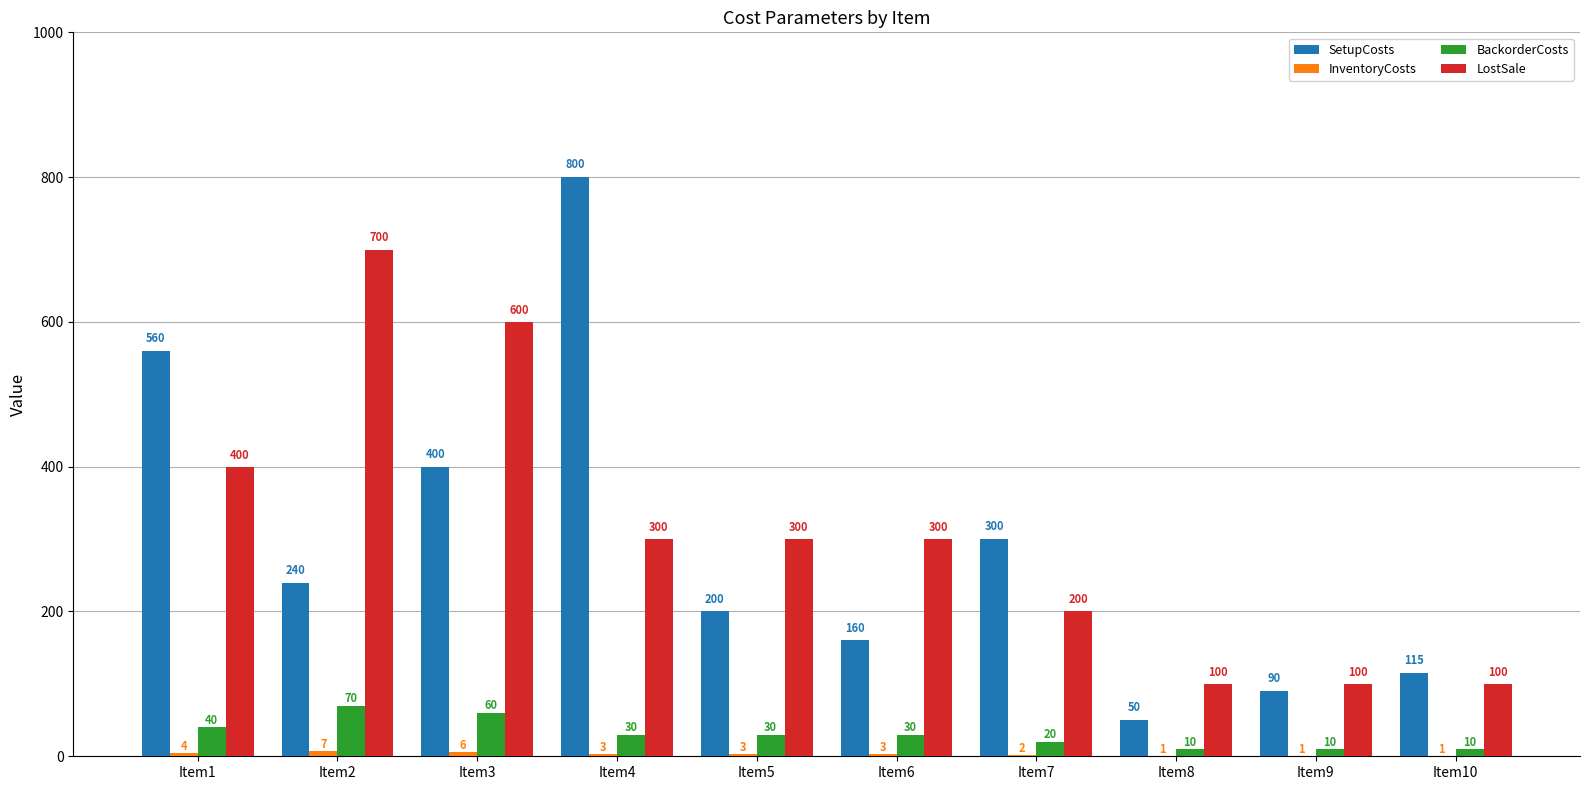

At which label is SetupCosts closest to 425?

Item3